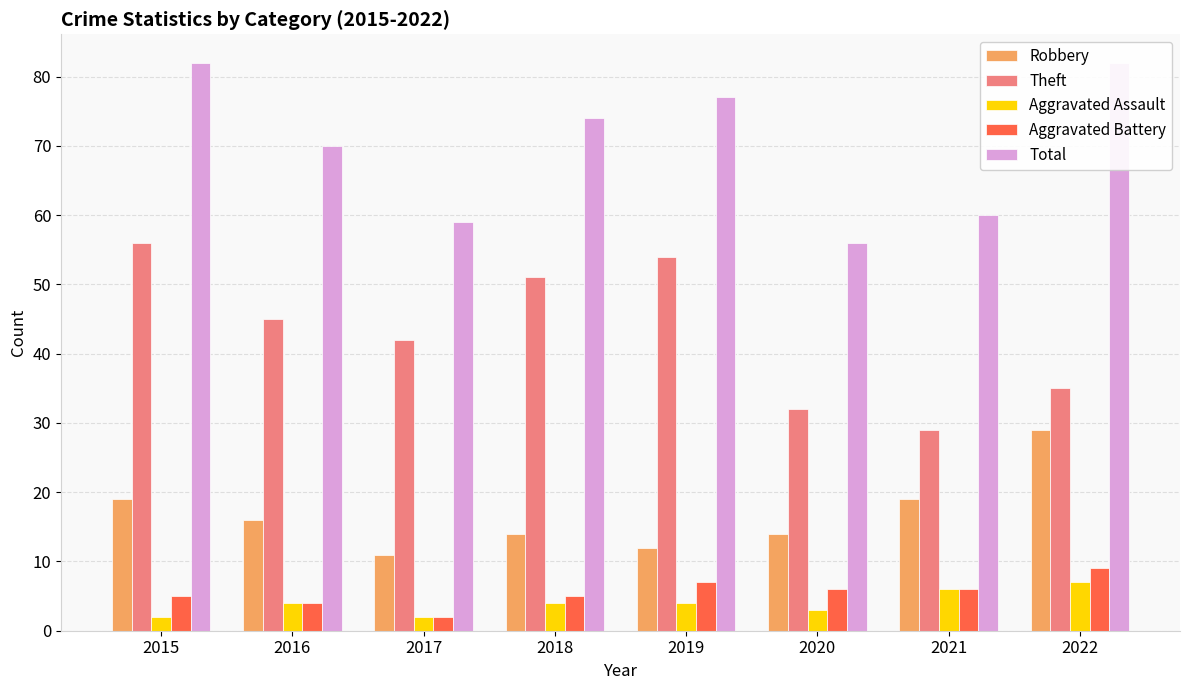

How many Aggravated Assault values are between 3 and 6?

5